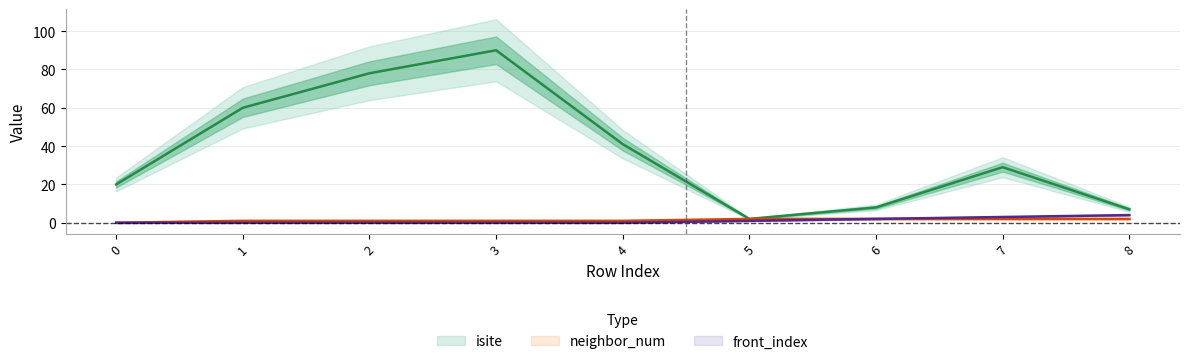

Between 0 and 4, which series saw the biggest shift?

isite